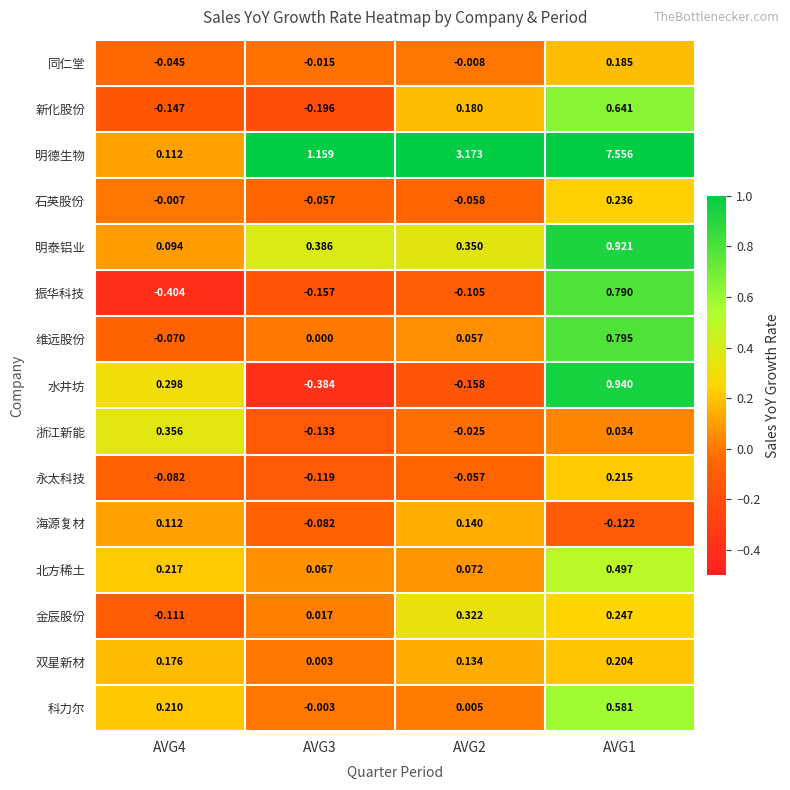

What is the total value across all series at AVG1?

13.7